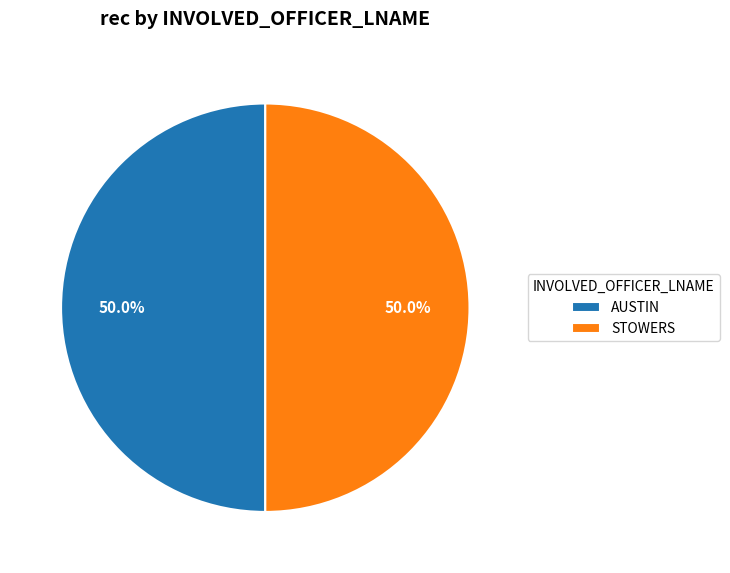

True or false: AUSTIN accounts for 50% of the total.

True